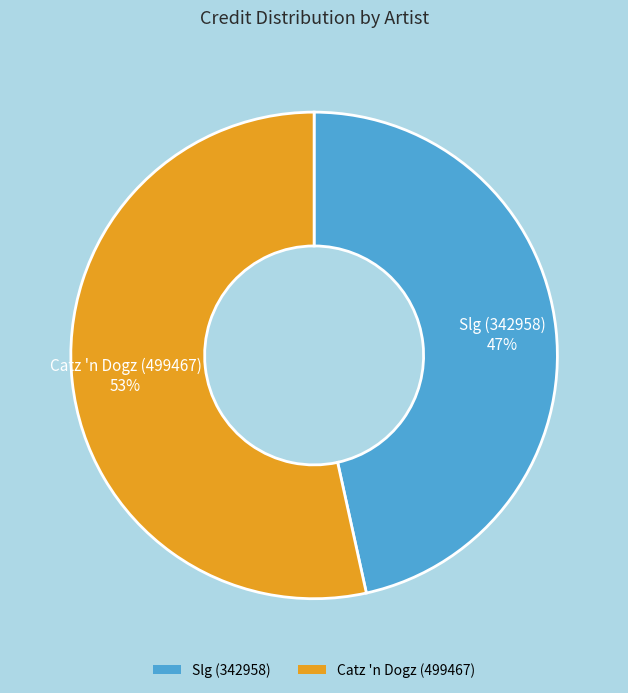

To the nearest percent, what is the combined percentage of Slg (342958) and Catz 'n Dogz (499467)?

100%